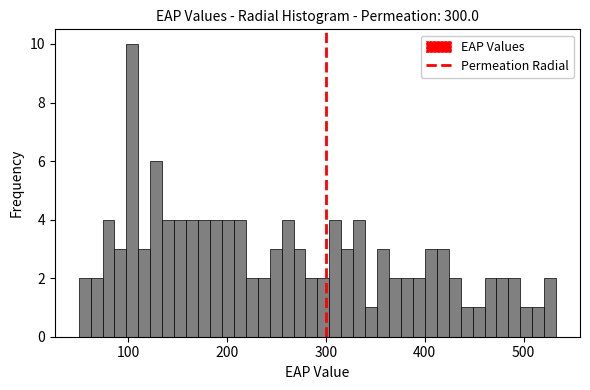

Read against the x-axis, roughly where is the centre of the tallest bar?

100